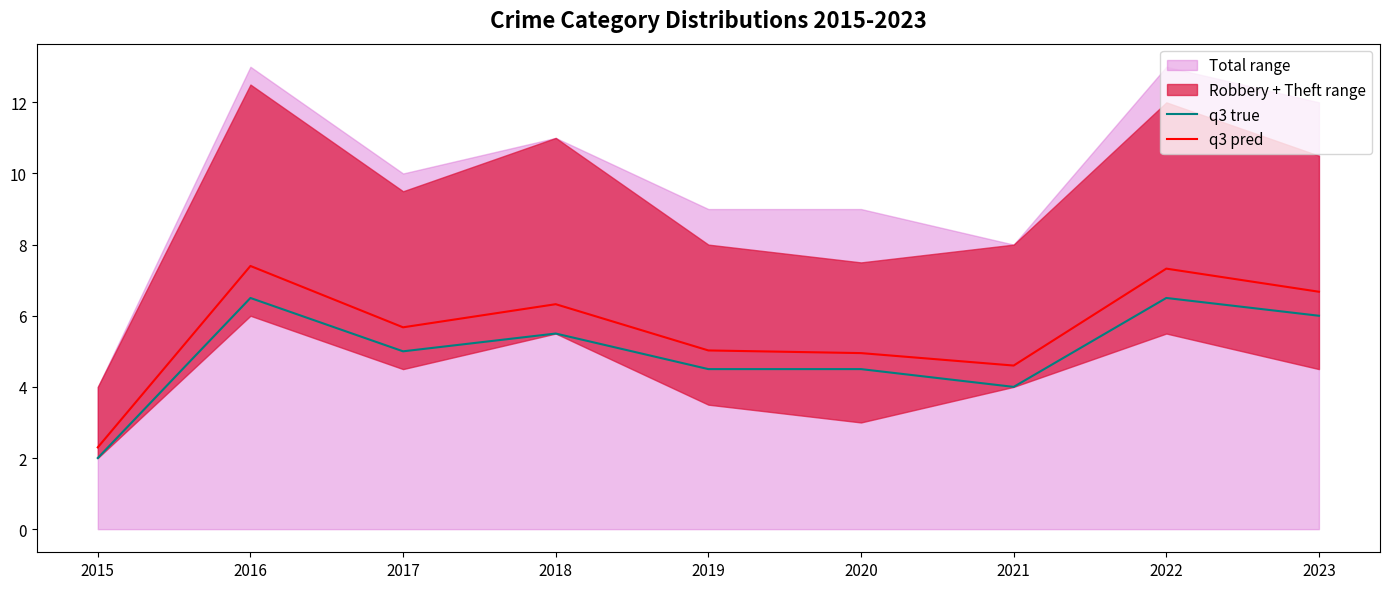

What is the minimum value for q3 true?

2.0